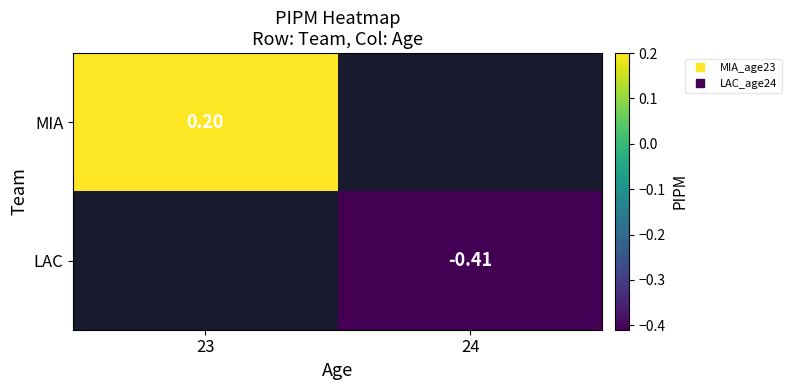

How many data points does each series have?

2